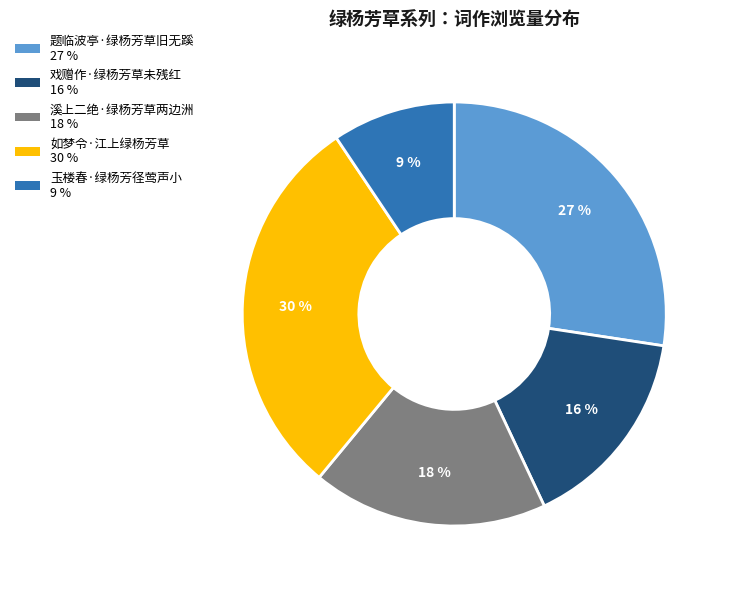

True or false: 戏赠作·绿杨芳草未残红 accounts for 16% of the total.

True